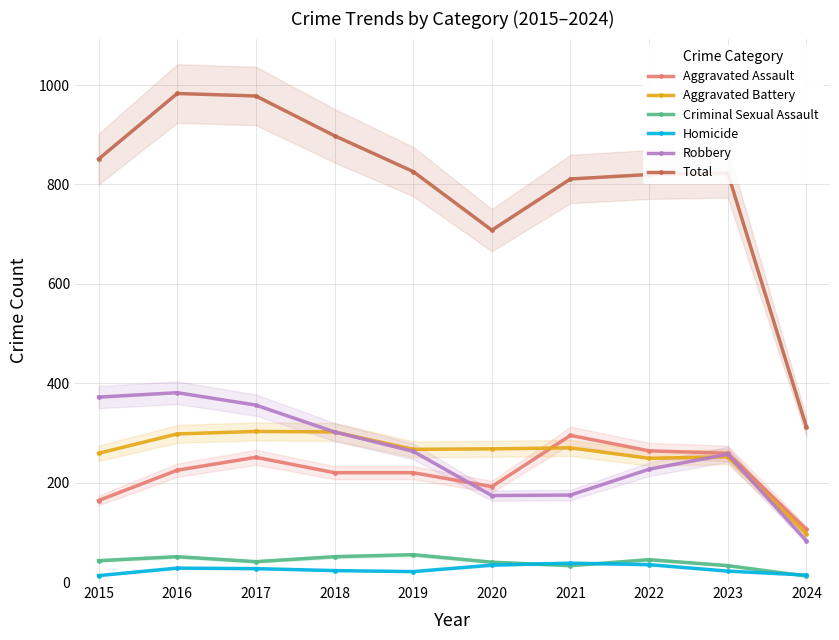

True or false: Total and Homicide cross at least once.

False